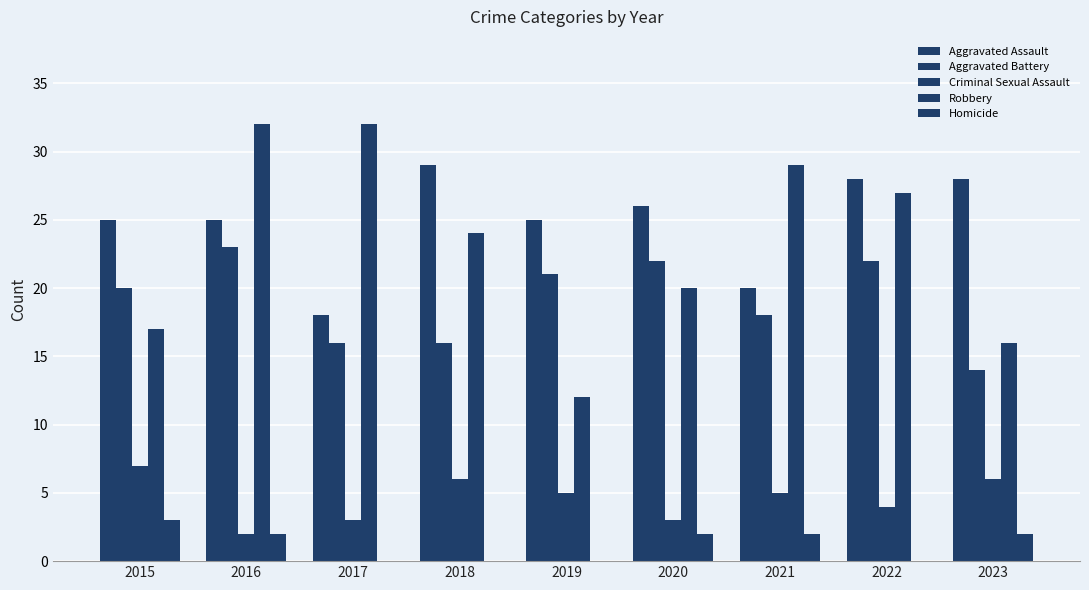

Which has a higher value, 2016 or 2023?

2023